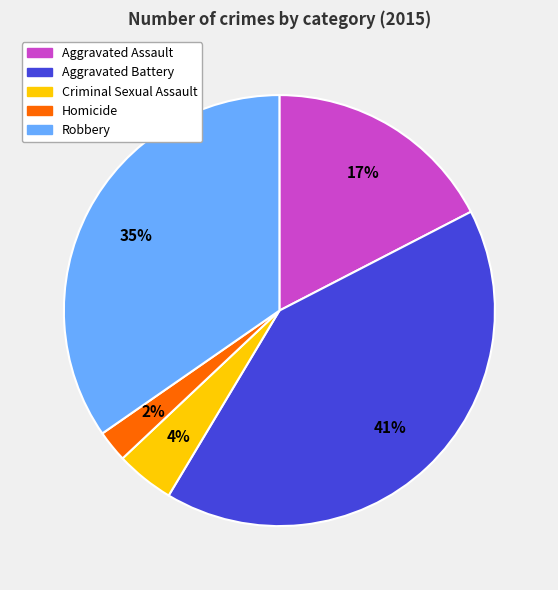

How many slices are in this pie chart?

5